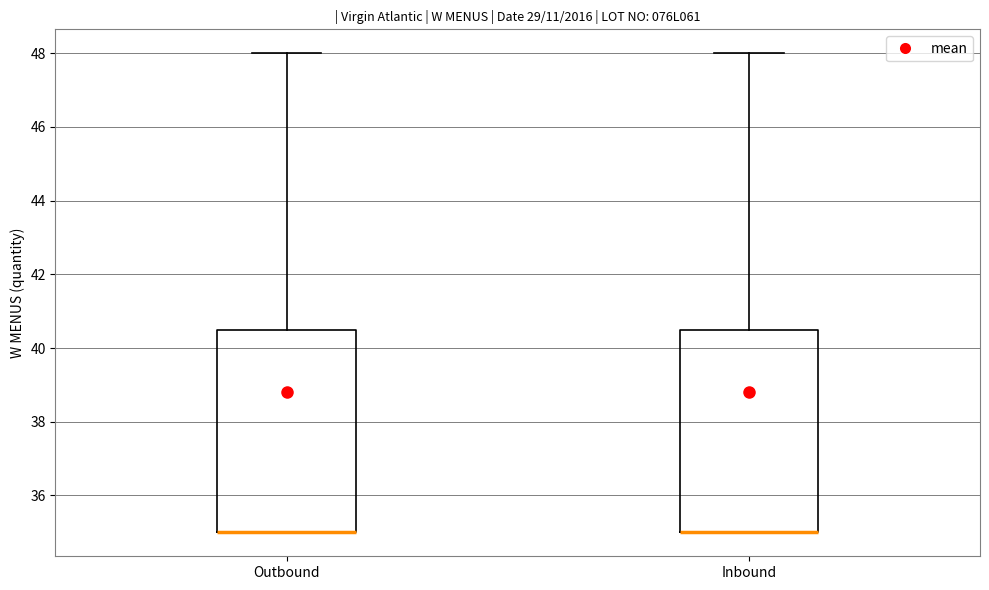

Reading left to right, read every box against the y-axis: the position of its median line, the range the box covers, and the ends of its whiskers. The values are not printed on the chart, so give them approximately, as read against the axis.

Outbound: median 35.0 (drawn on the box's lower edge), box 35.0 to 40.6, whiskers 35.0 to 48.0
Inbound: median 35.0 (drawn on the box's lower edge), box 35.0 to 40.6, whiskers 35.0 to 48.0